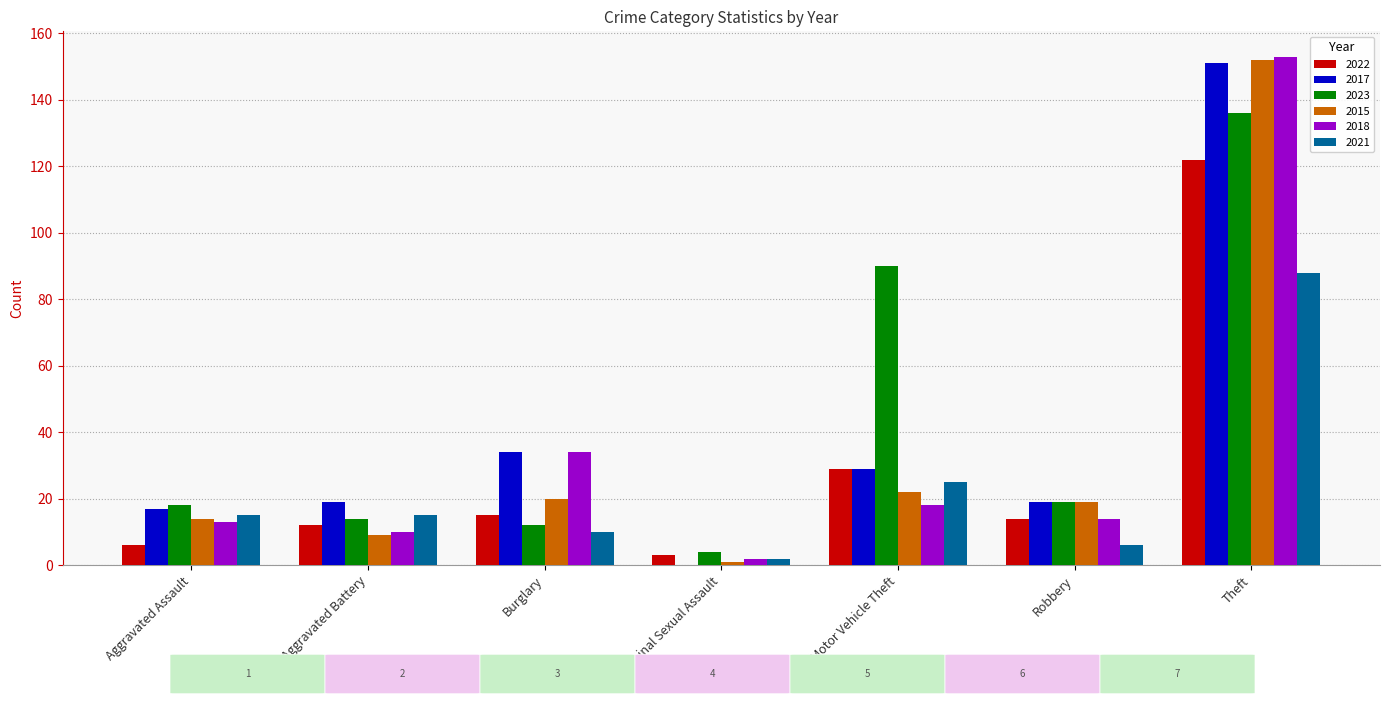

Where is 2017 nearest to the value 75?

Burglary